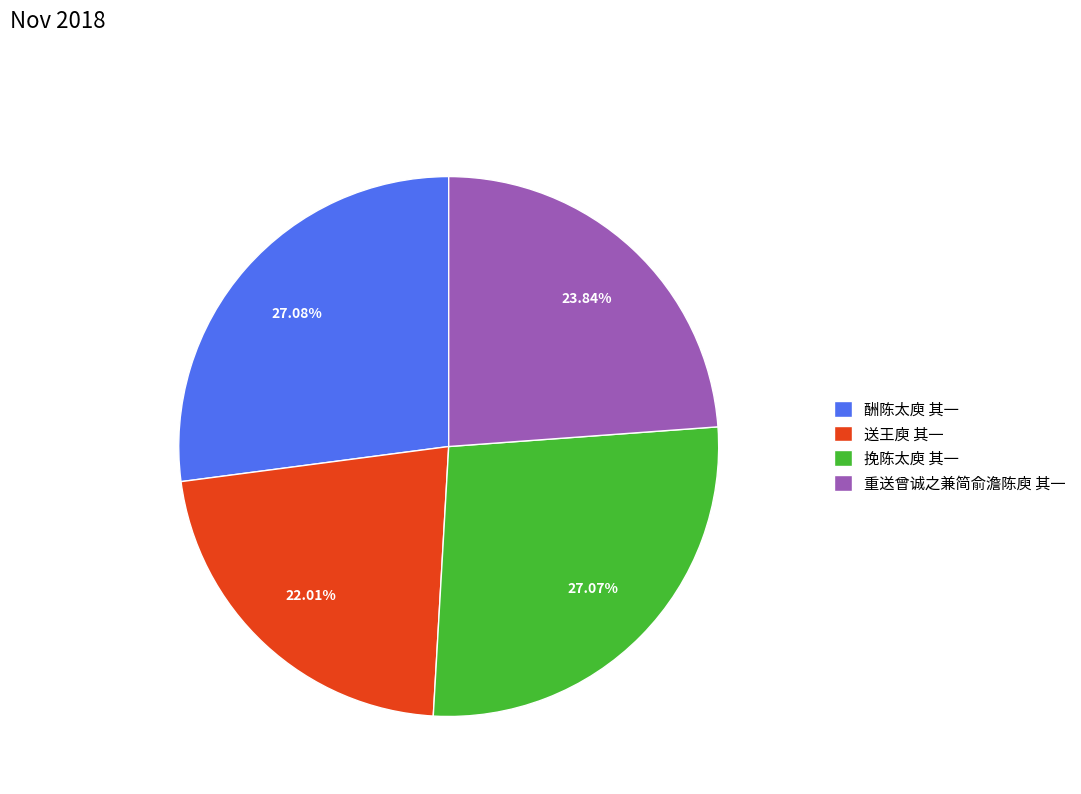

Is there a majority slice in this chart?

No